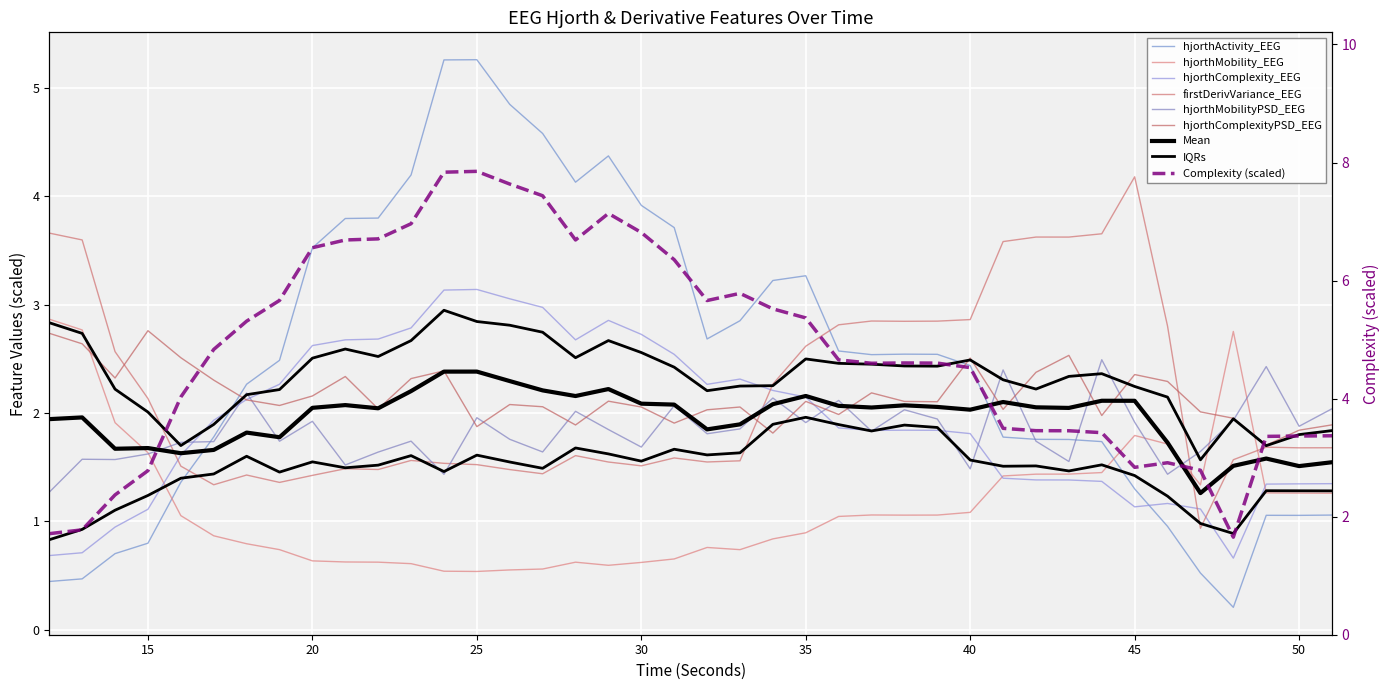

Rank the series at 43 from highest to lowest value.

firstDerivVariance_EEG, hjorthComplexityPSD_EEG, hjorthActivity_EEG, hjorthMobilityPSD_EEG, hjorthMobility_EEG, hjorthComplexity_EEG